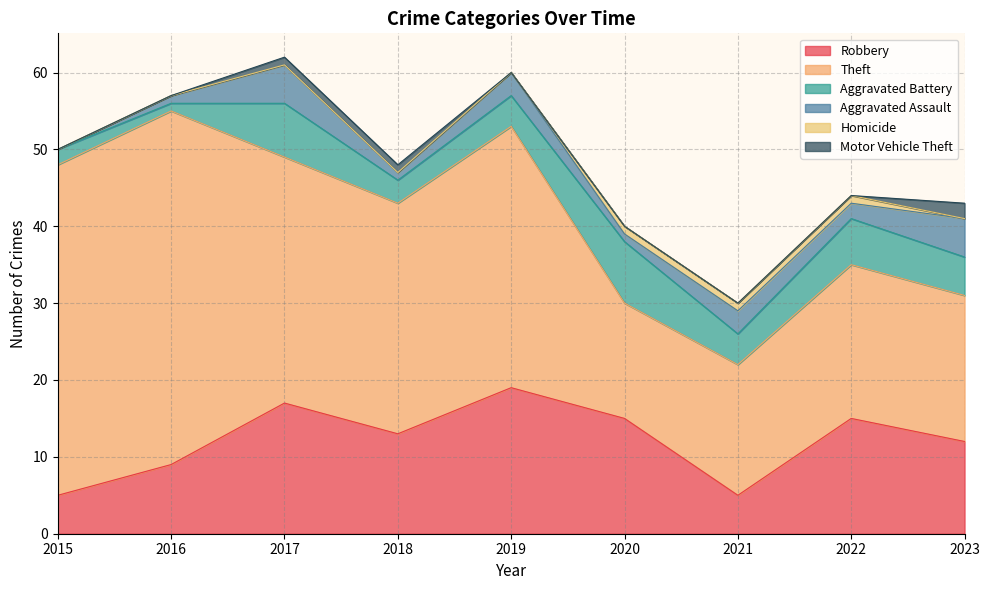

Rank the categories by Robbery value from highest to lowest.

2019, 2017, 2020, 2022, 2018, 2023, 2016, 2015, 2021